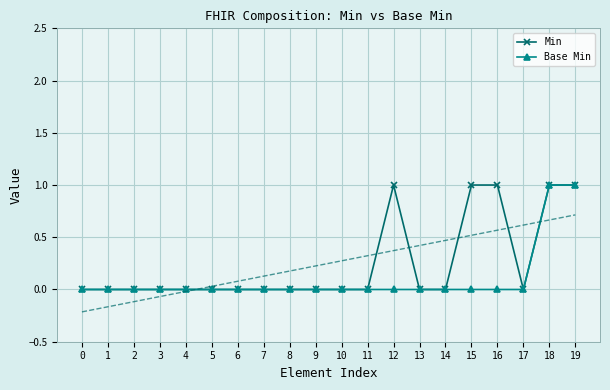

Which series has the widest spread of values?

Min